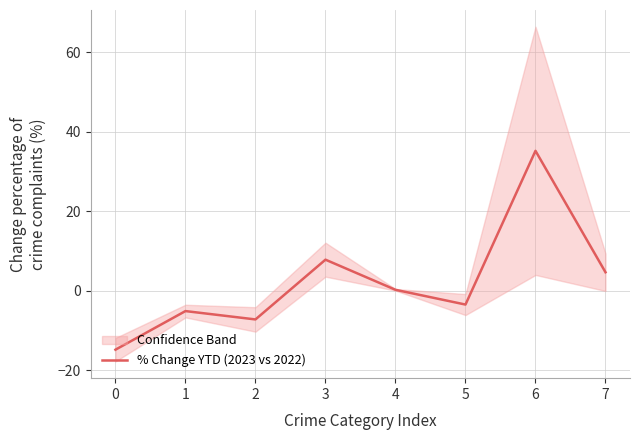

Reading left to right, what are all the values shown in this chart?

-14.8	-5.1	-7.2	7.9	0.3	-3.4	35.2	4.7